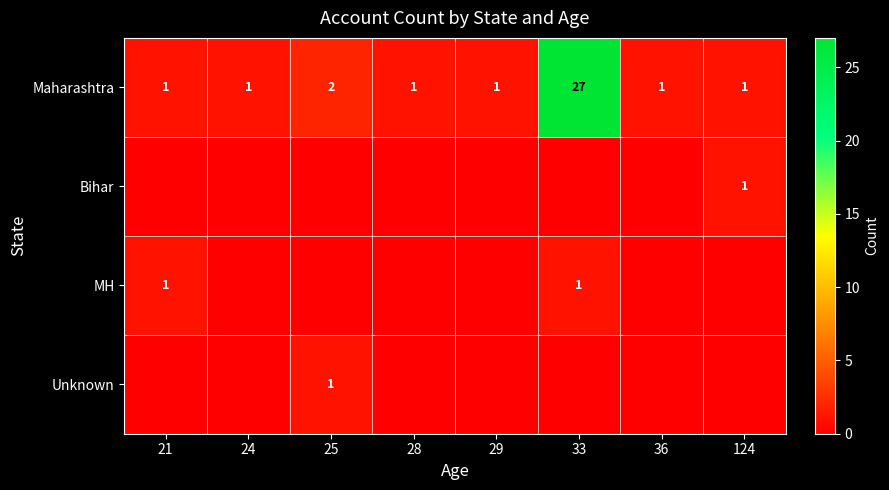

Is it true that Maharashtra equals 1 at 25?

False